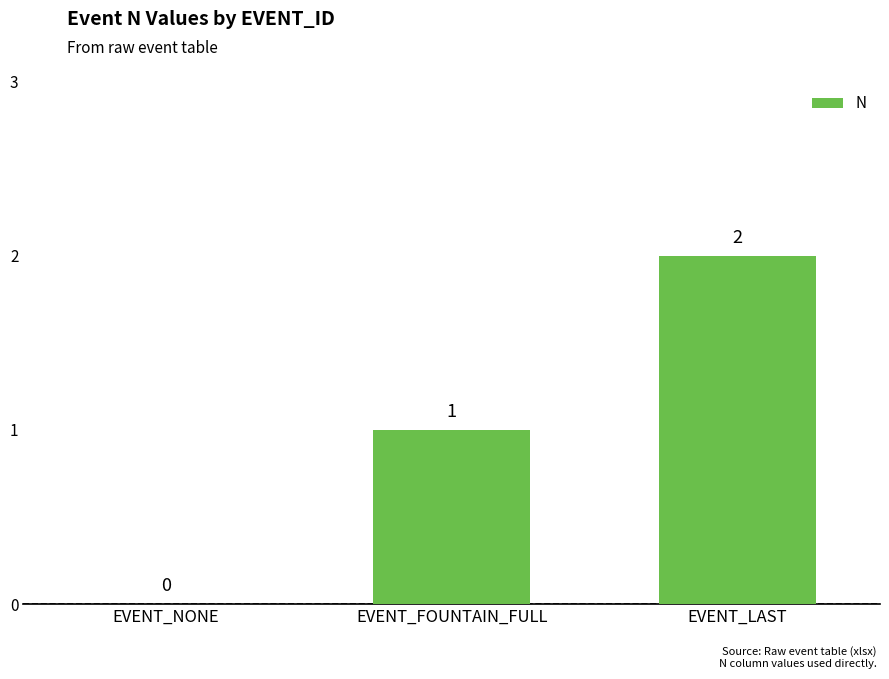

What is the ratio of the value at EVENT_FOUNTAIN_FULL to the value at EVENT_LAST?

0.5